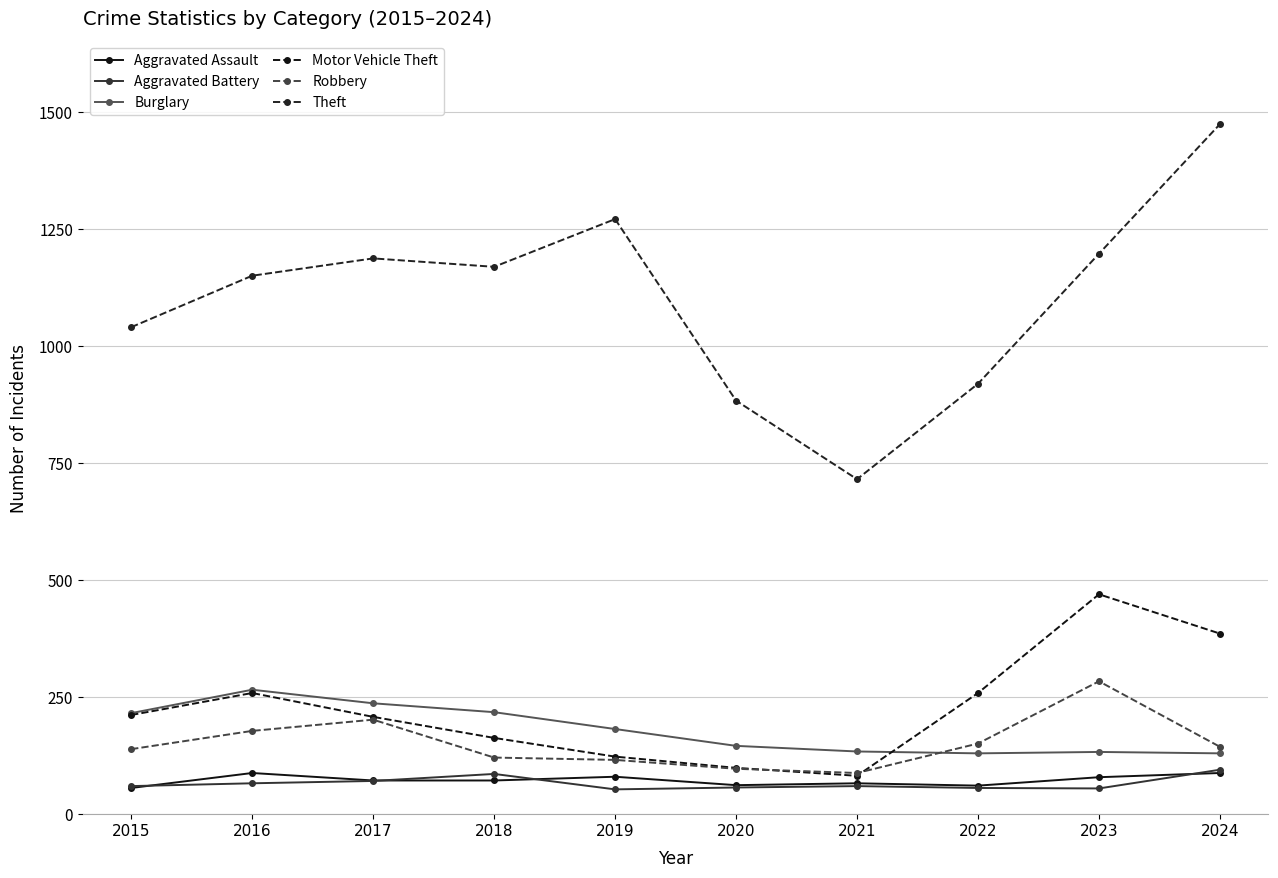

How many data points does each series have?

10